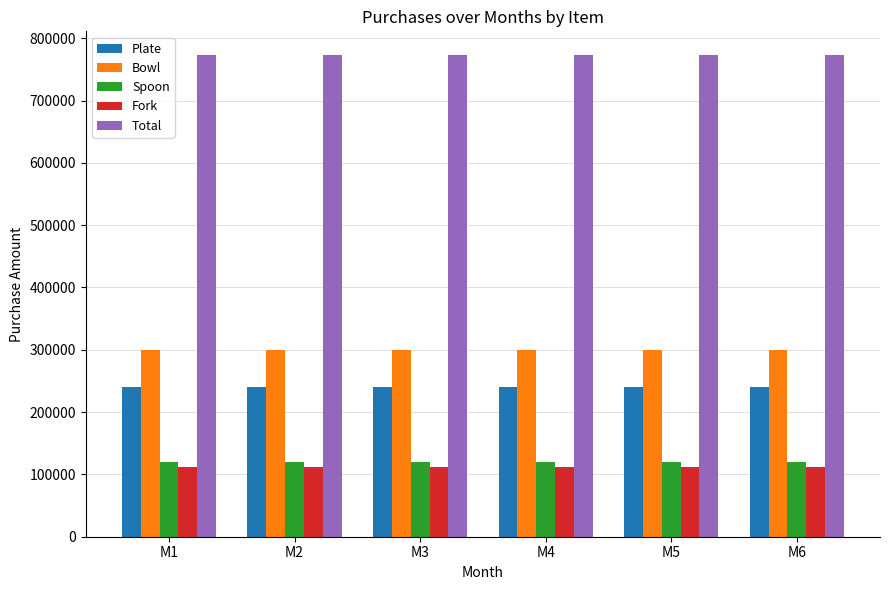

What is the value of the Bowl bar at the 5th from the left?

300000